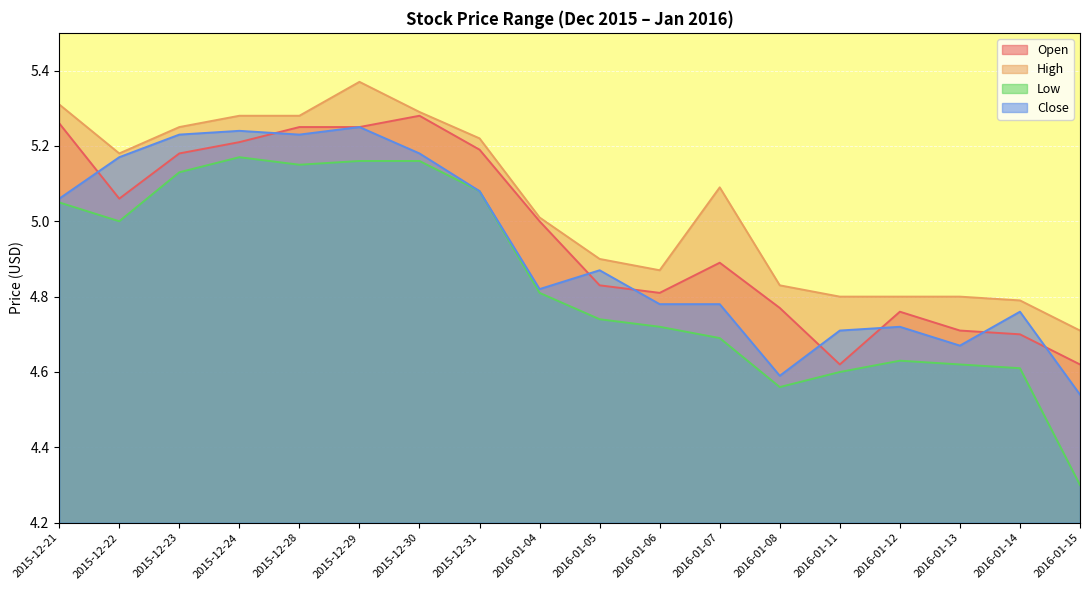

What position from the right is 2016-01-12?

4